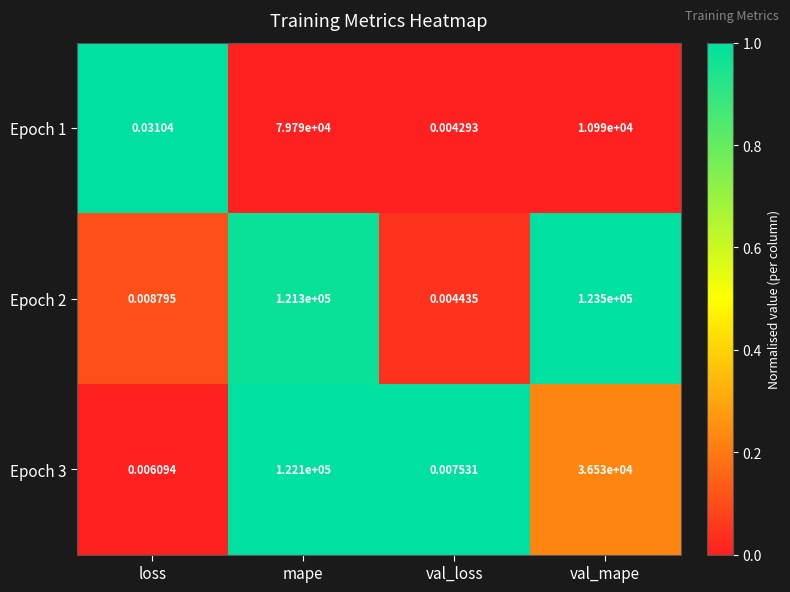

Is the value of Epoch 1 at mape greater than the value of Epoch 3 at val_loss?

Yes